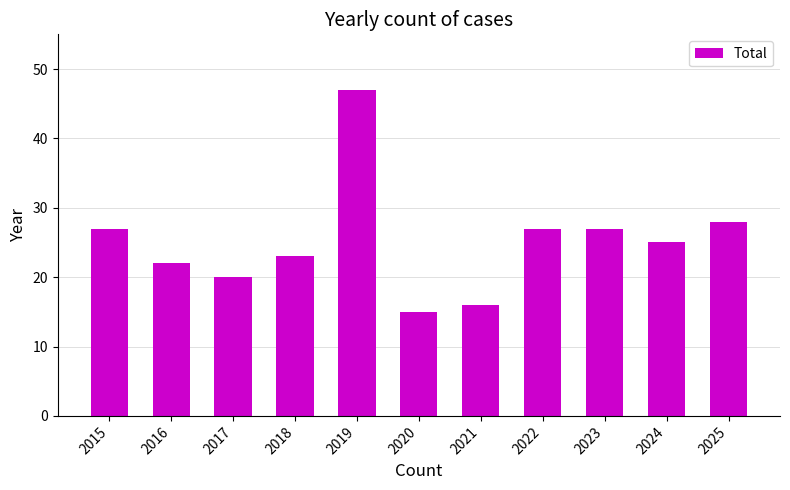

Approximately how many times larger is the value at 2018 compared to 2021?

1.4